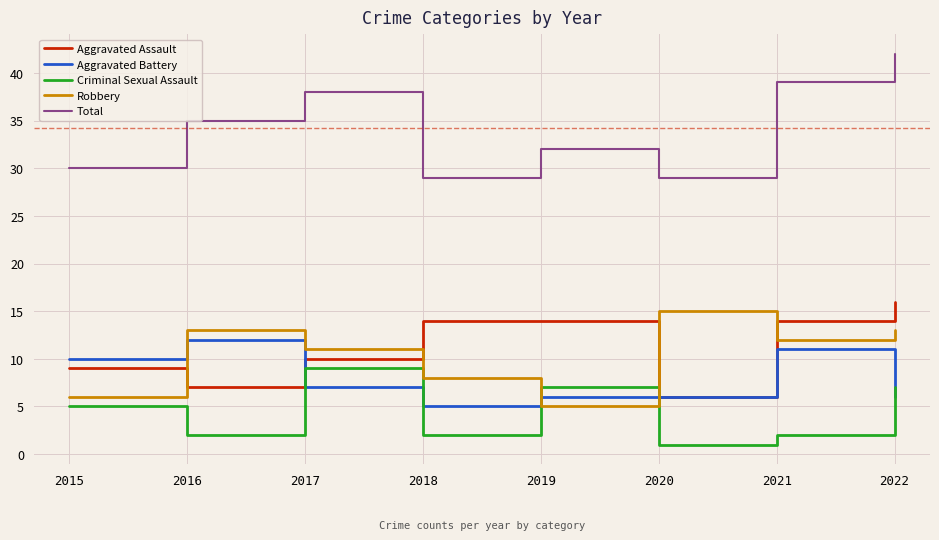

How many times do Aggravated Battery and Robbery cross each other?

3